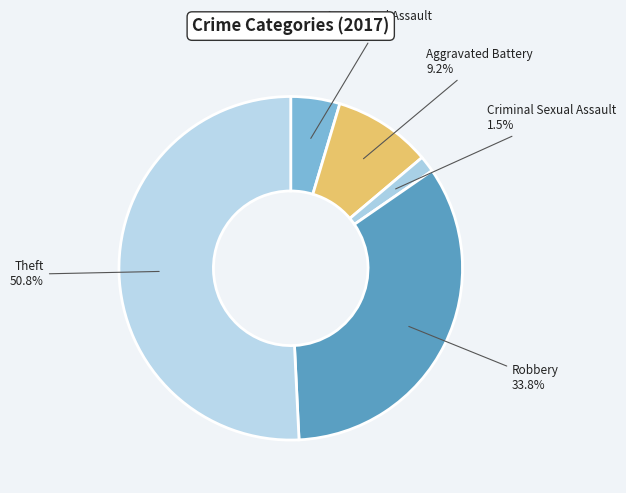

What percentage is the Robbery slice, to the nearest percent?

34%